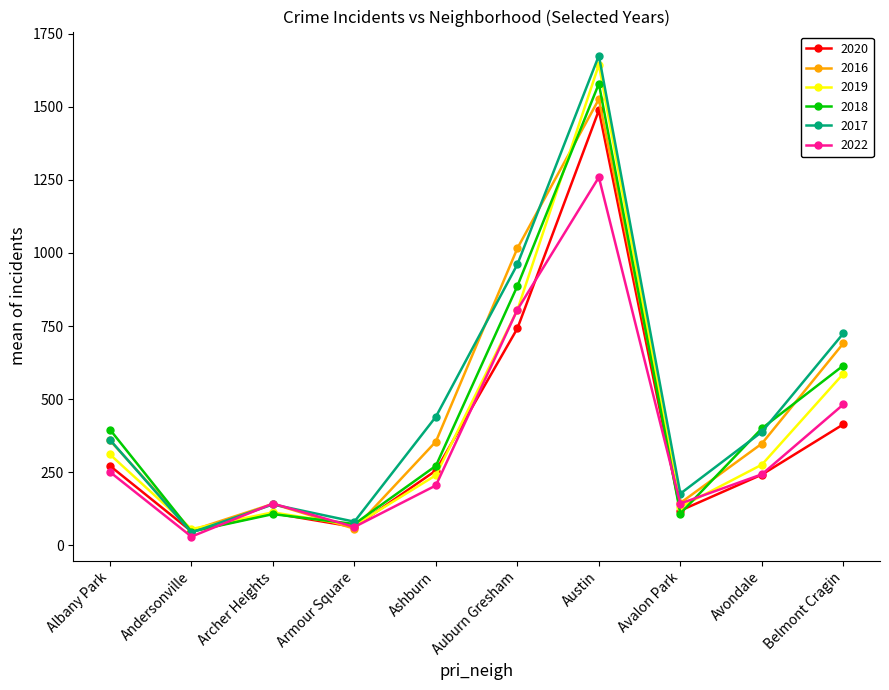

What position from the left is Avalon Park?

8